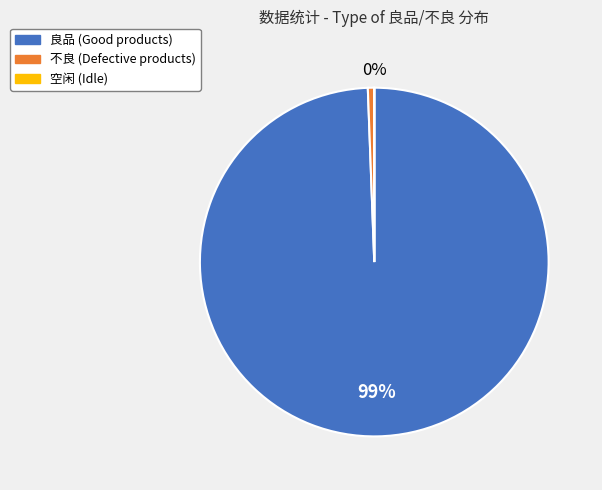

To the nearest percent, what is the average slice percentage?

33%